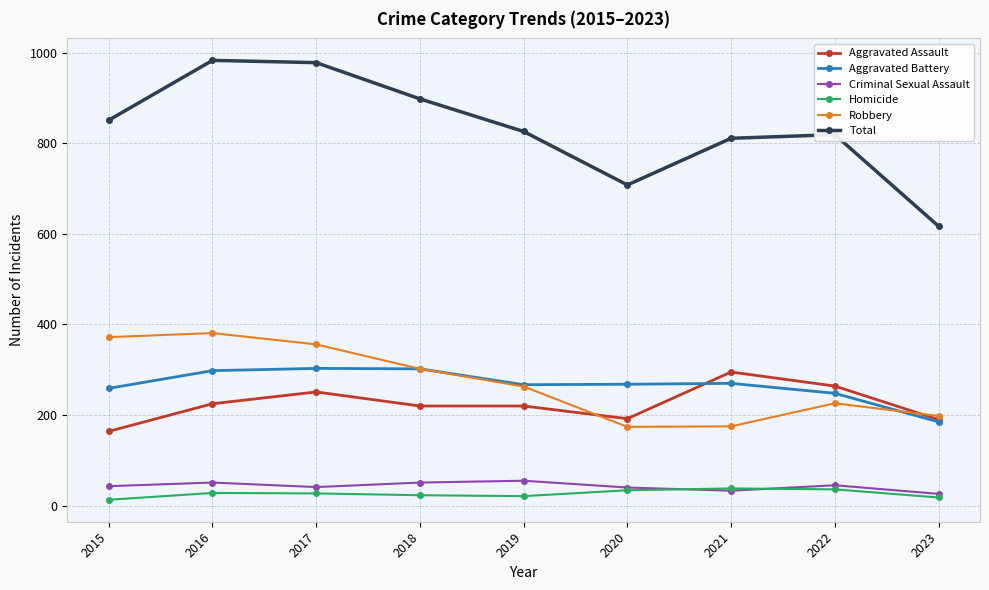

How many lines are shown in the chart?

6